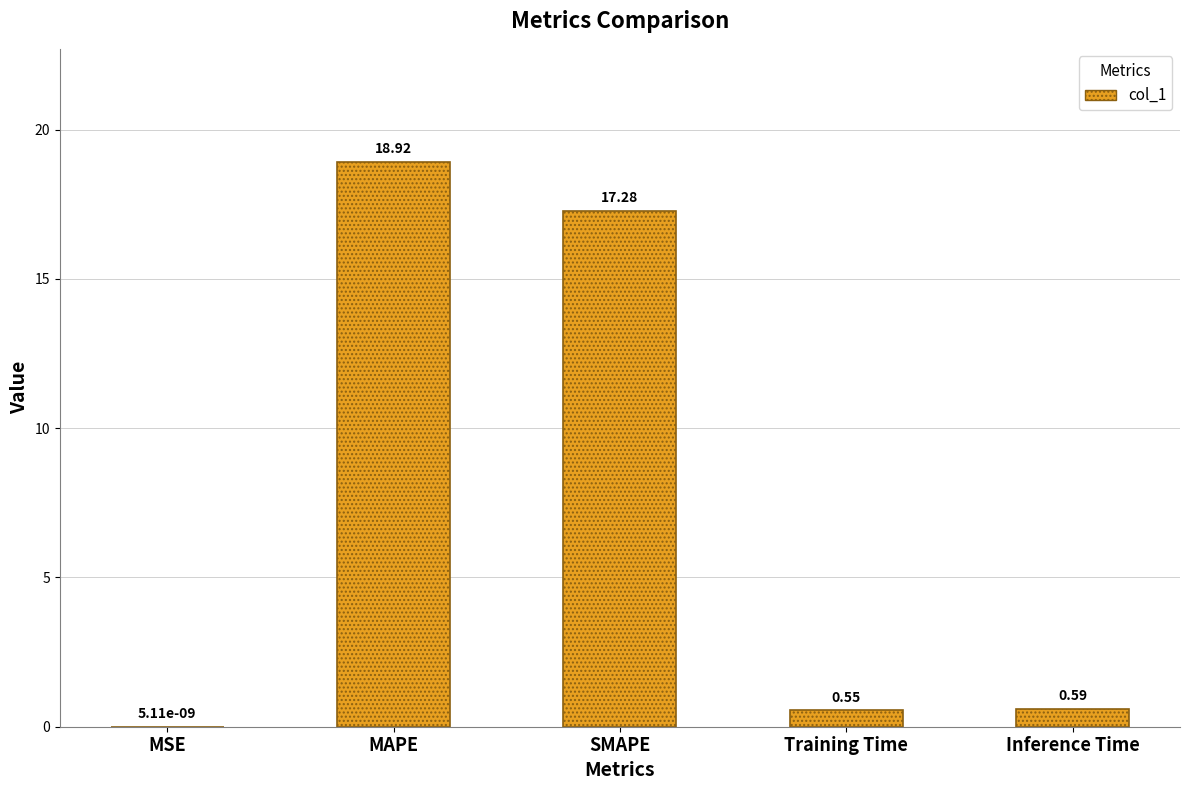

Which category has the highest value across all series?

MAPE